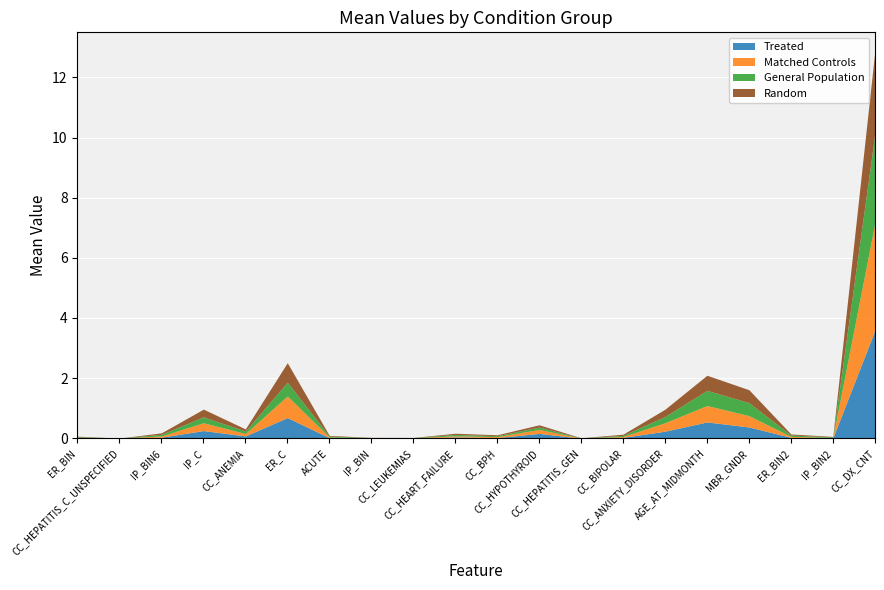

Which has a higher value, ER_C or CC_HEPATITIS_C_UNSPECIFIED?

ER_C